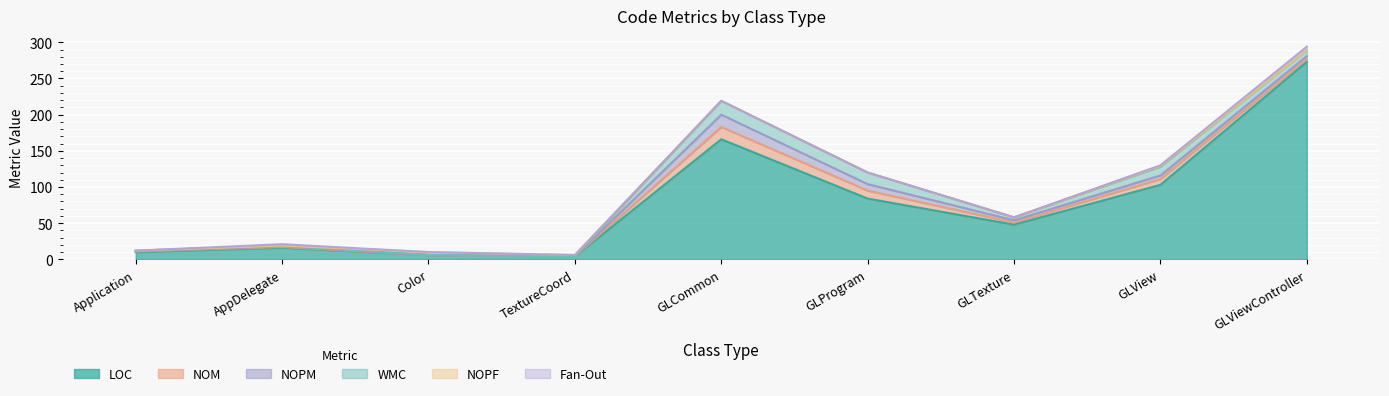

In NOPM, how many points are higher than both neighbors (excluding endpoints)?

3